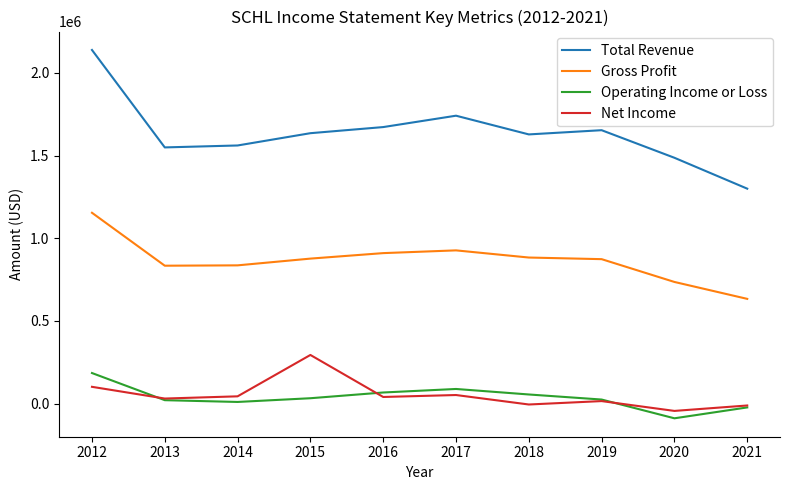

Which category has the highest value in the Net Income series?

2015